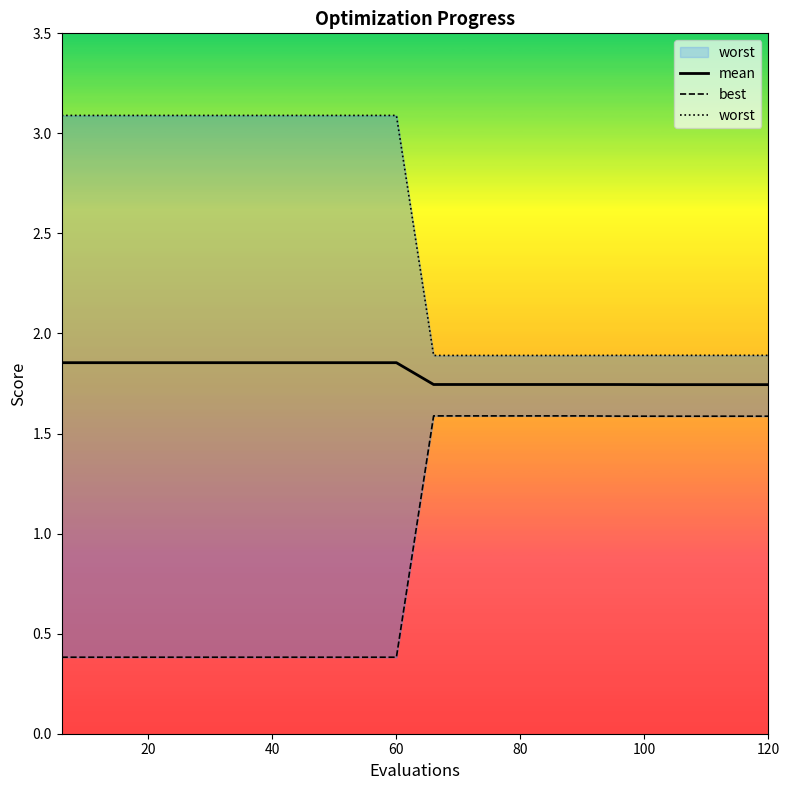

True or false: worst and mean intersect in this chart.

False